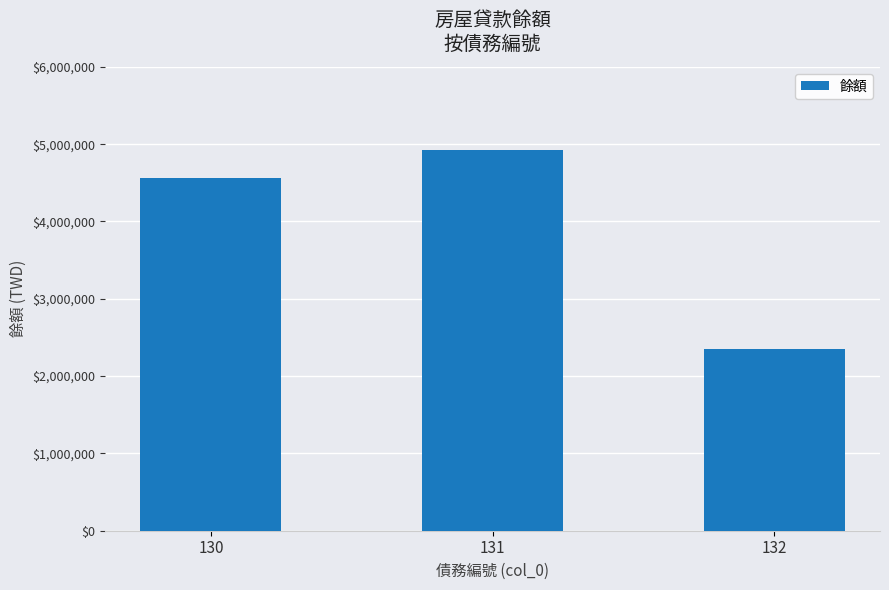

What is the greatest value displayed?

4926564